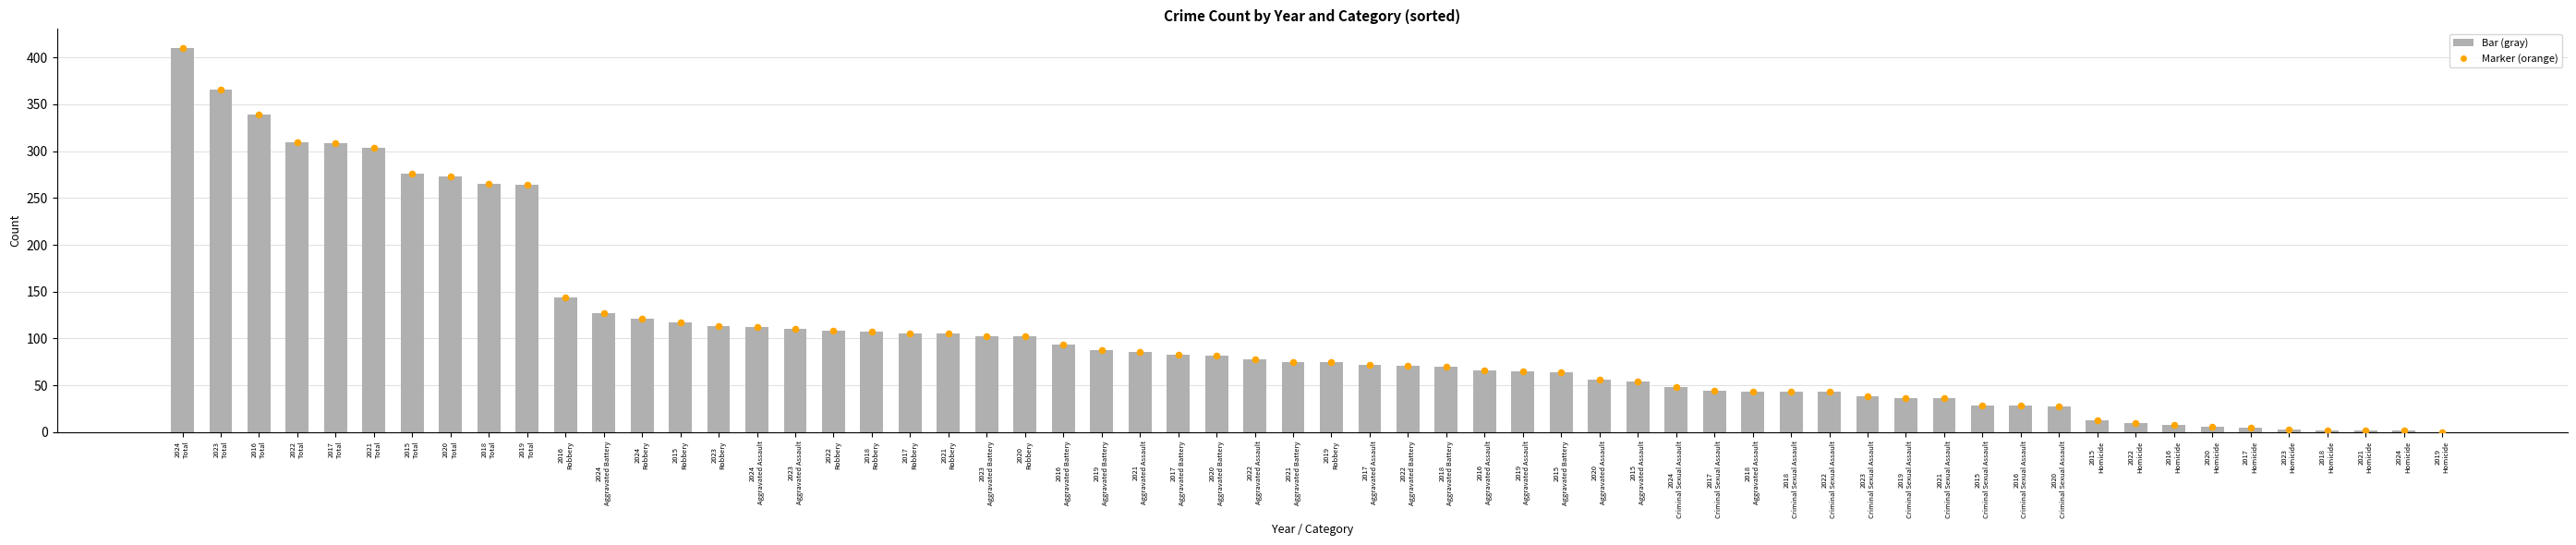

Which series has the largest total across all categories?

Total